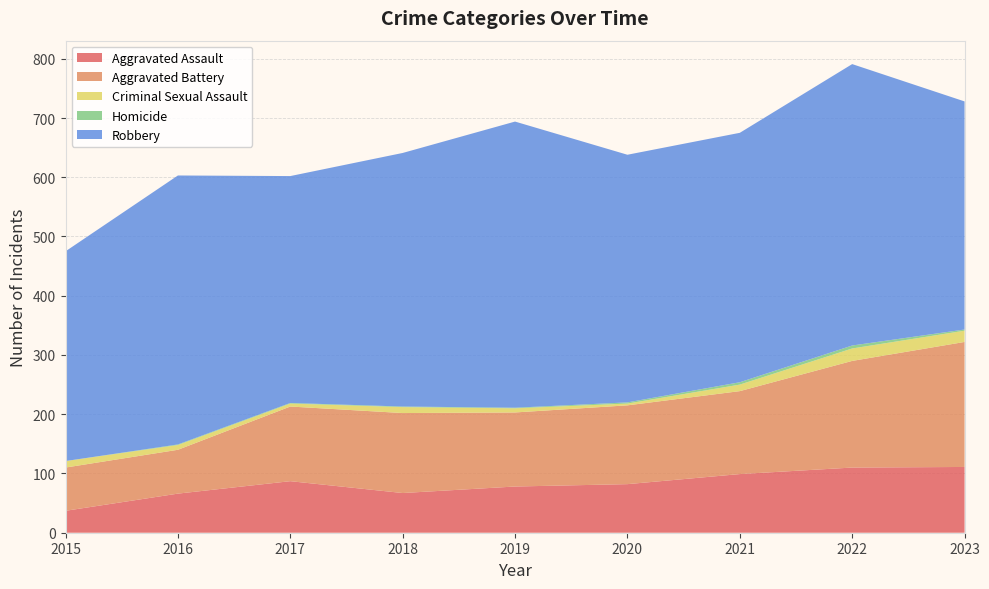

Reading right to left, transcribe all the data shown in this chart.

Aggravated Assault: 2023=111	2022=110	2021=99	2020=82	2019=78	2018=67	2017=87	2016=66	2015=37
Aggravated Battery: 2023=211	2022=180	2021=140	2020=133	2019=125	2018=135	2017=126	2016=74	2015=73
Criminal Sexual Assault: 2023=19	2022=21	2021=11	2020=3	2019=7	2018=10	2017=5	2016=8	2015=11
Homicide: 2023=2	2022=5	2021=4	2020=2	2019=1	2018=1	2017=1	2016=1	2015=0
Robbery: 2023=385	2022=475	2021=421	2020=418	2019=483	2018=428	2017=383	2016=454	2015=354